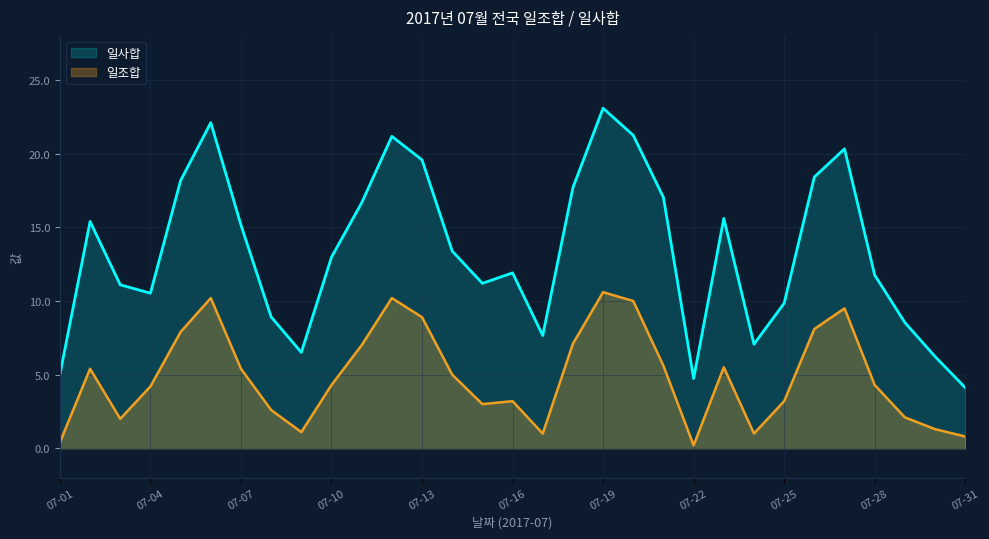

Reading right to left, list all the values displayed in this chart.

일조합: 0.8	1.3	2.1	4.3	9.5	8.1	3.2	1.0	5.5	0.2	5.6	10.0	10.6	7.1	1.0	3.2	3.0	5.0	8.9	10.2	7.0	4.3	1.1	2.6	5.4	10.2	7.9	4.2	2.0	5.4	0.4
일사합: 4.1	6.2	8.5	11.8	20.3	18.4	9.8	7.1	15.6	4.7	17.0	21.2	23.1	17.7	7.7	11.9	11.2	13.4	19.6	21.2	16.7	13.0	6.5	8.9	15.2	22.1	18.2	10.5	11.1	15.4	5.0